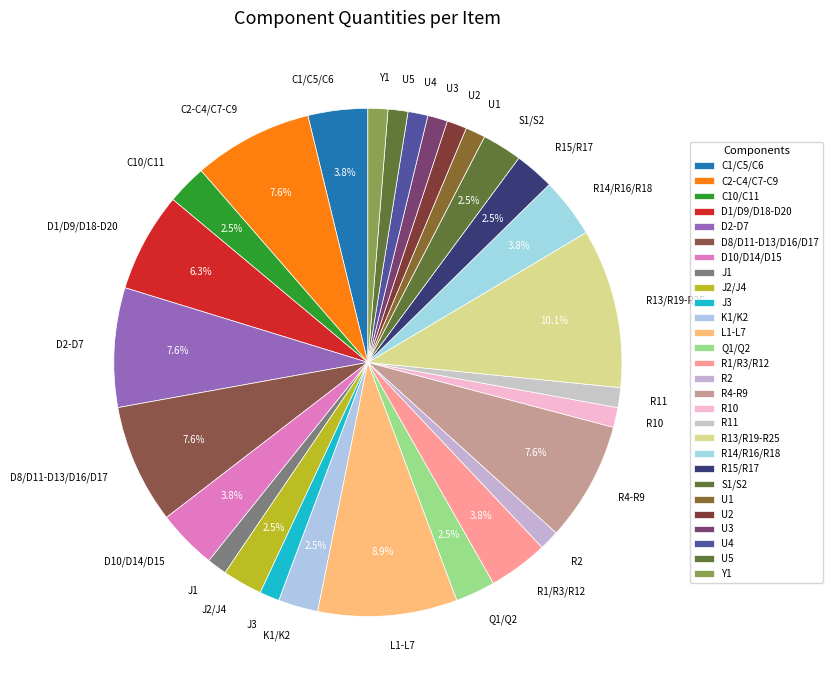

To the nearest percent, what is the combined percentage of U2 and C10/C11?

4%